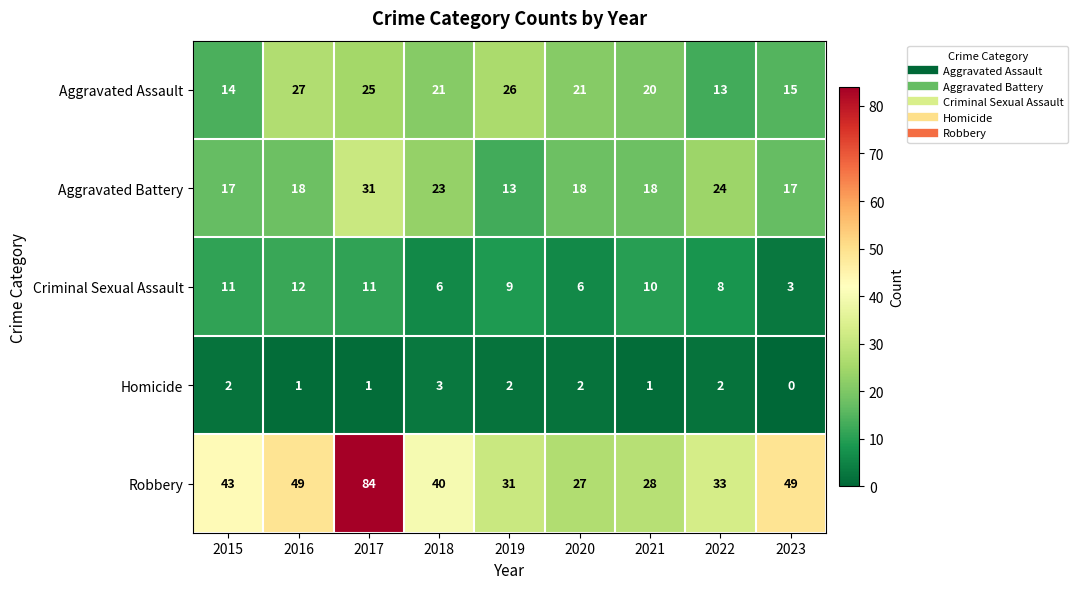

Is it true that Aggravated Battery equals 24 at 2022?

True